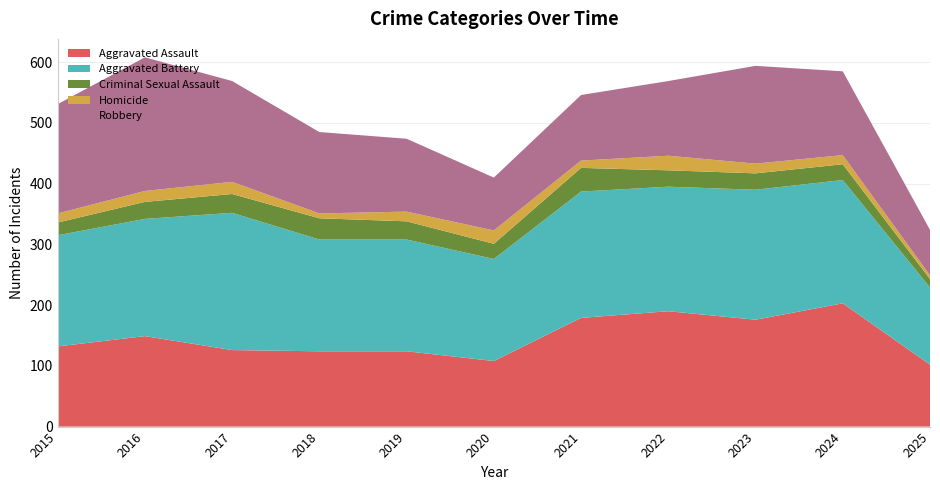

Reading right to left, extract all data points from this chart.

Aggravated Assault: 102	203	176	190	179	108	124	124	126	149	132
Aggravated Battery: 127	203	214	205	208	168	184	184	226	193	183
Criminal Sexual Assault: 14	26	27	27	39	25	30	35	31	28	21
Homicide: 6	15	16	24	12	22	16	8	20	18	15
Robbery: 75	138	161	123	108	87	120	134	166	220	180